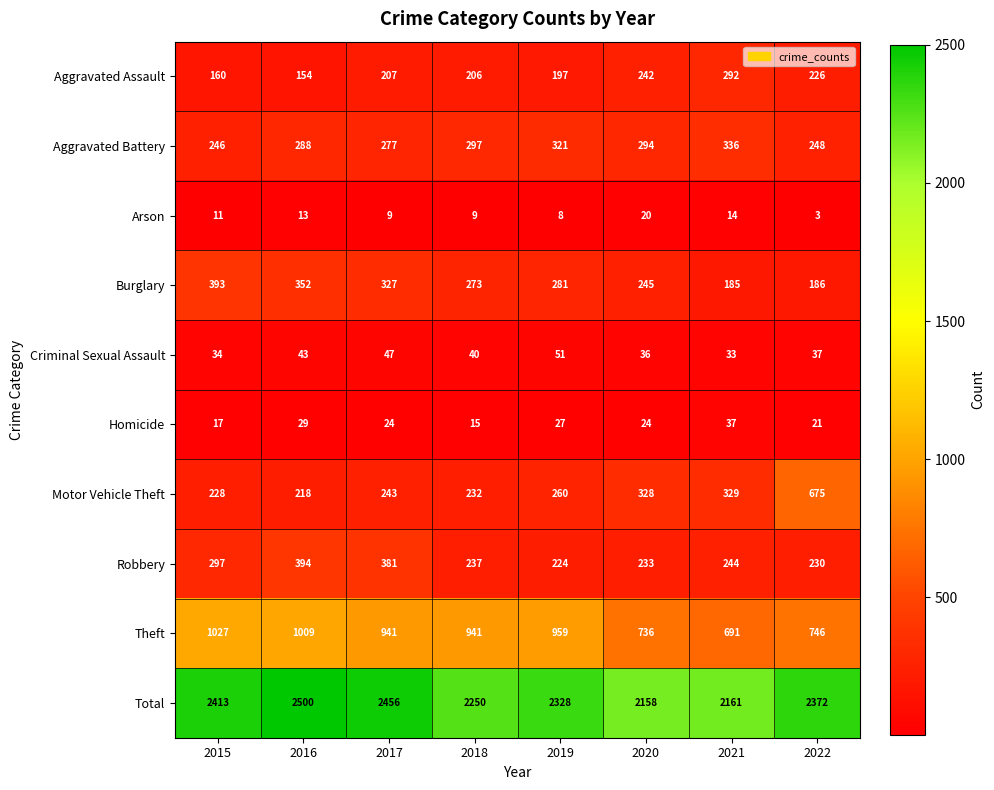

What is the difference between the highest and lowest values at 2021?

2147